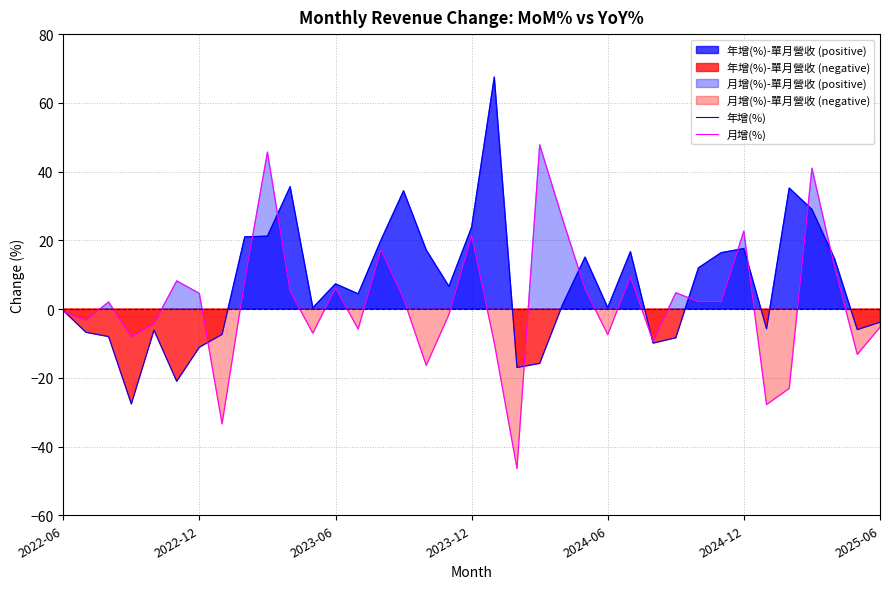

What is the average value of the 年增(%) series?

7.1